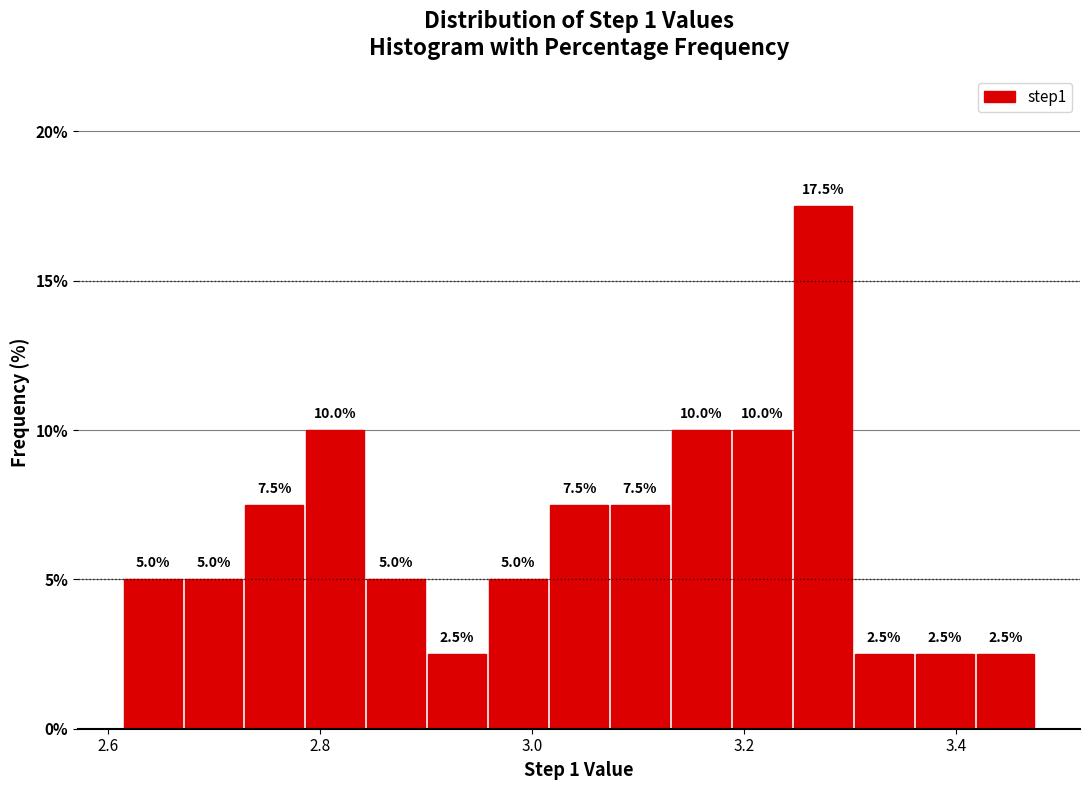

Around what value on the x-axis is the tallest bar? Give the approximate position of its centre, as read against the axis.

3.28